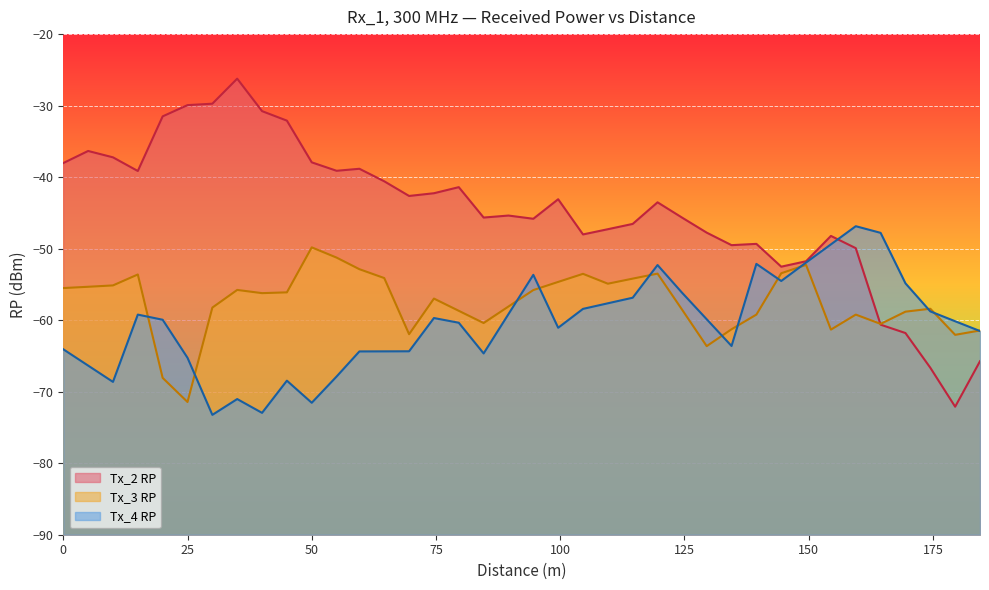

True or false: Tx_2 RP has a value of -95.4 at 164.48.

False